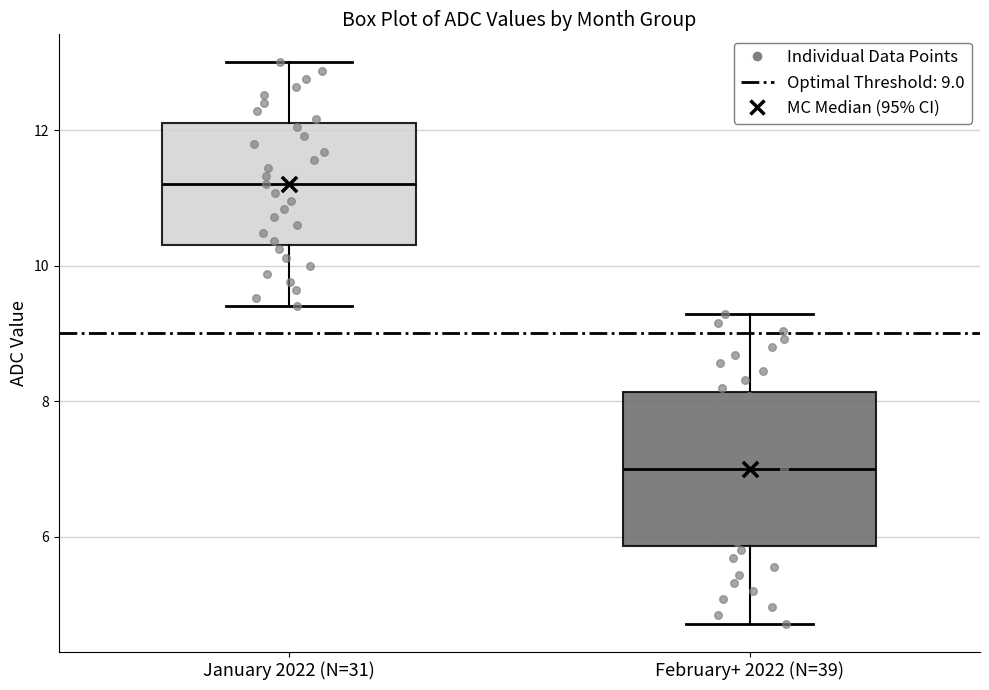

Reading left to right, read every box against the y-axis: the position of its median line, the range the box covers, and the ends of its whiskers. The values are not printed on the chart, so give them approximately, as read against the axis.

January 2022 (N=31): median 11.2, box 10.4 to 12.2, whiskers 9.4 to 13.0
February+ 2022 (N=39): median 7.0, box 5.8 to 8.2, whiskers 4.8 to 9.2